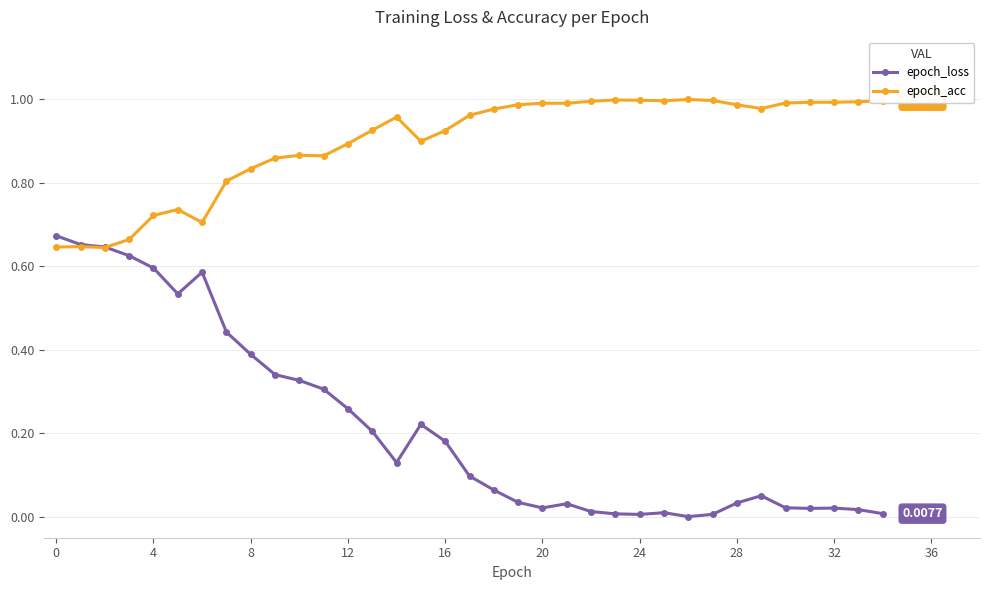

True or false: epoch_acc has more than 2 points higher than both neighbors.

True